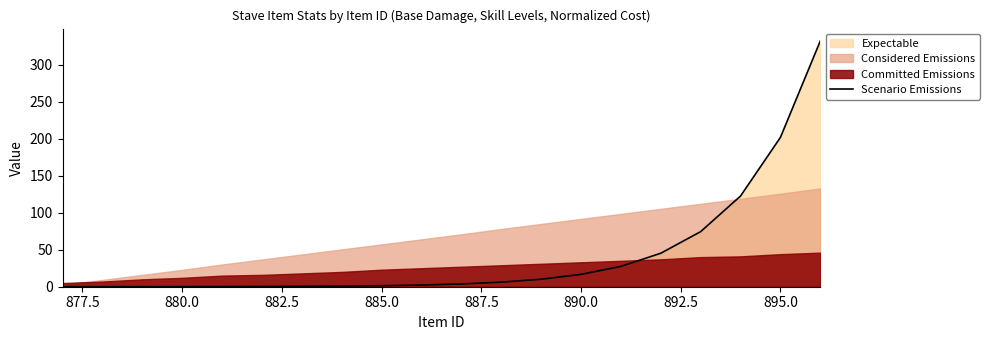

At which label is Scenario Emissions closest to 166?

895.0